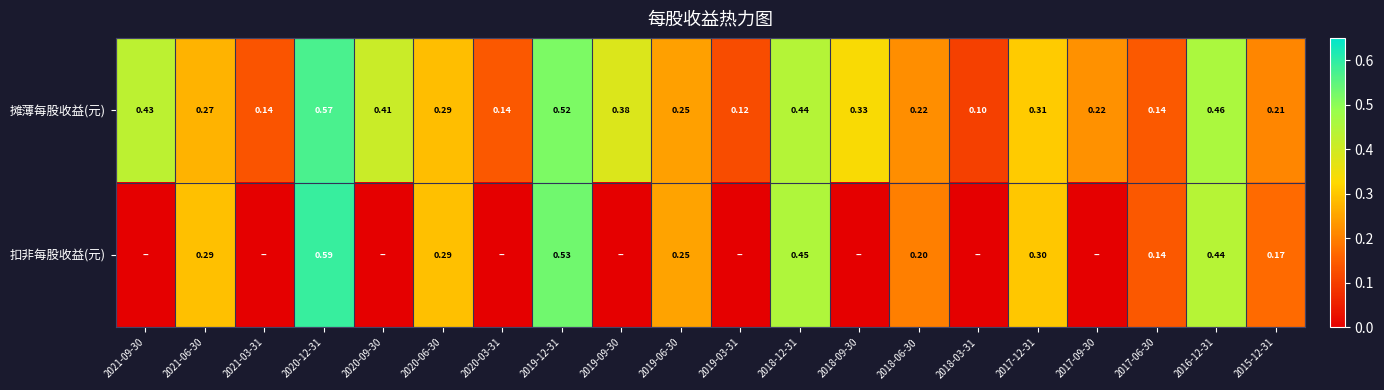

Rank the series at 2021-06-30 from lowest to highest value.

摊薄每股收益(元), 扣非每股收益(元)